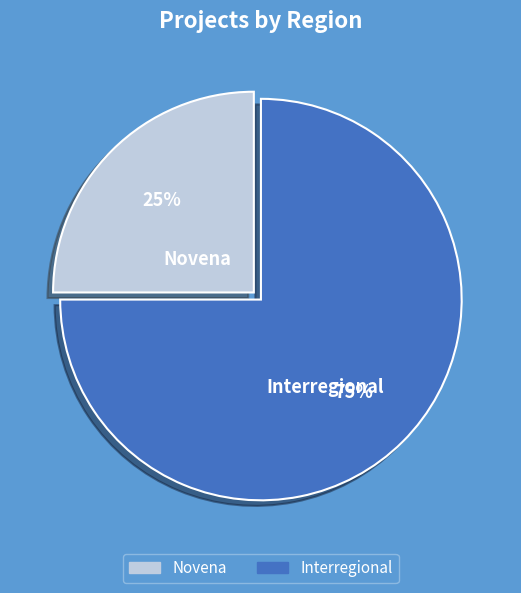

Rank the categories by value from lowest to highest.

Novena, Interregional